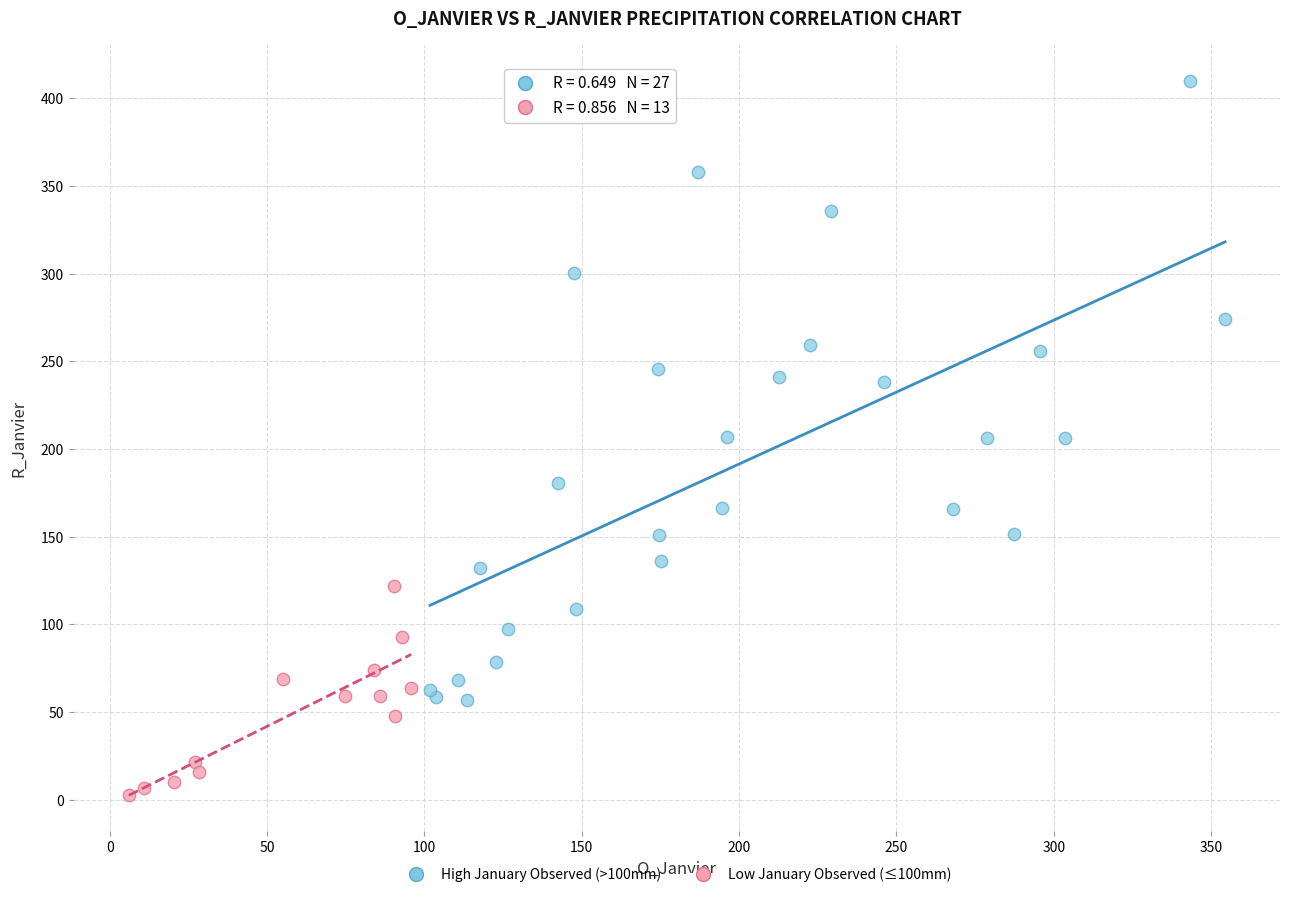

Which series has the largest Y range (max minus min)?

High January Observed (>100mm)